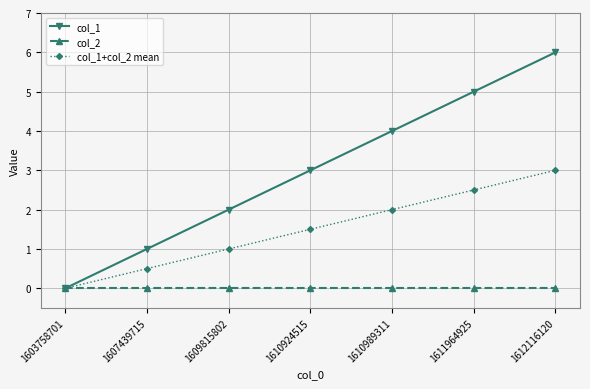

What are all the series names shown in the legend?

col_1, col_2, col_1+col_2 mean